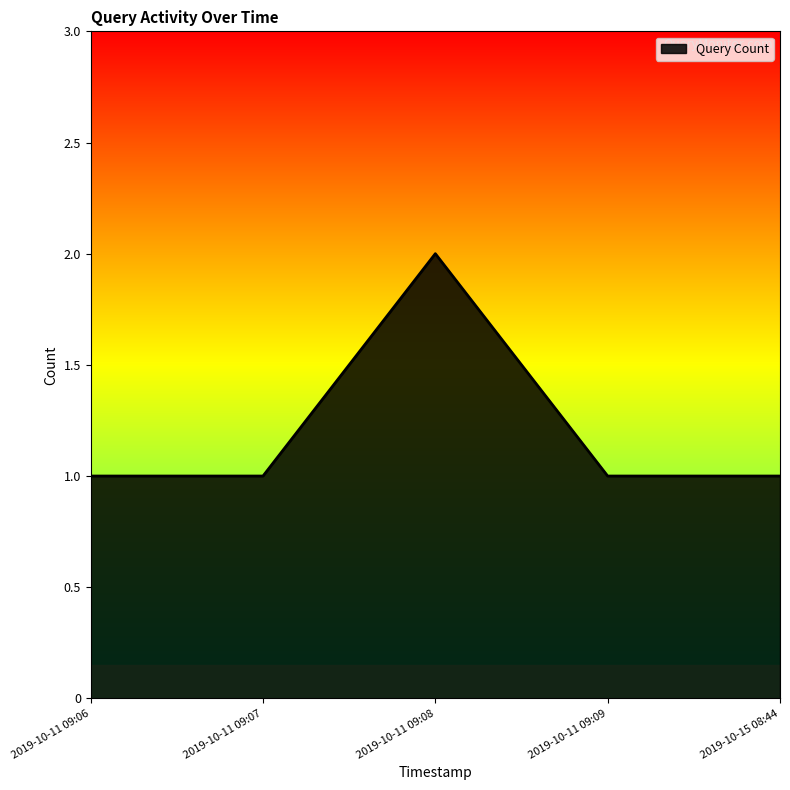

The value at 2019-10-11 09:08 is 2. True or false?

True